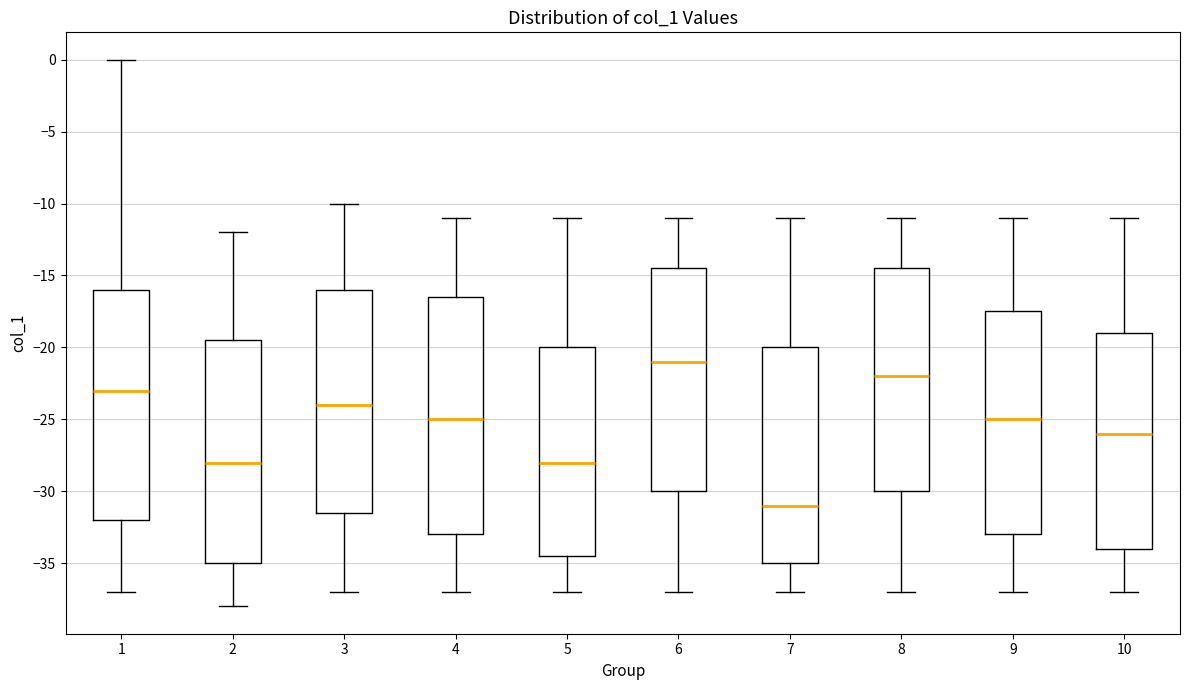

Reading left to right, read every box against the y-axis: the position of its median line, the range the box covers, and the ends of its whiskers. The values are not printed on the chart, so give them approximately, as read against the axis.

1: median -23.0, box -32.0 to -16.0, whiskers -37.0 to 0.0
2: median -28.0, box -35.0 to -19.5, whiskers -38.0 to -12.0
3: median -24.0, box -31.5 to -16.0, whiskers -37.0 to -10.0
4: median -25.0, box -33.0 to -16.5, whiskers -37.0 to -11.0
5: median -28.0, box -34.5 to -20.0, whiskers -37.0 to -11.0
6: median -21.0, box -30.0 to -14.5, whiskers -37.0 to -11.0
7: median -31.0, box -35.0 to -20.0, whiskers -37.0 to -11.0
8: median -22.0, box -30.0 to -14.5, whiskers -37.0 to -11.0
9: median -25.0, box -33.0 to -17.5, whiskers -37.0 to -11.0
10: median -26.0, box -34.0 to -19.0, whiskers -37.0 to -11.0